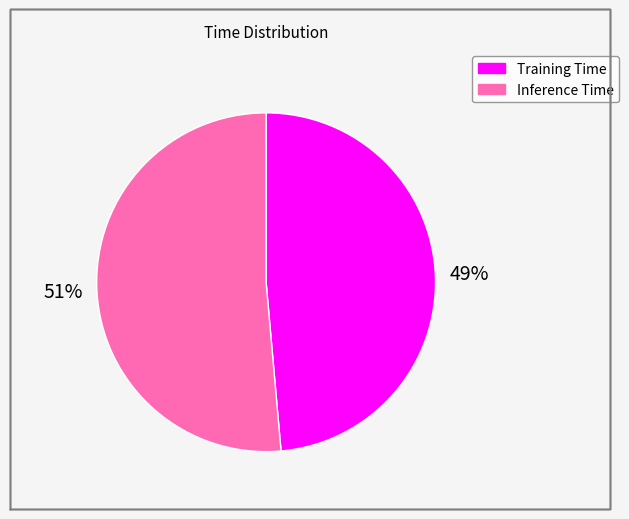

What is the majority slice?

Inference Time